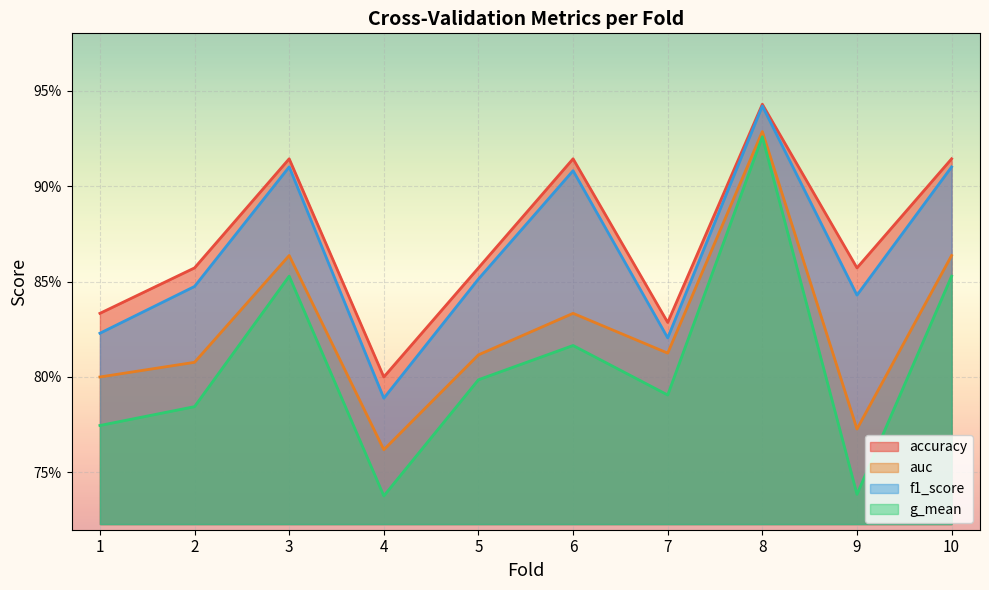

What is the value of the f1_score point at the 5th from the left?

0.9